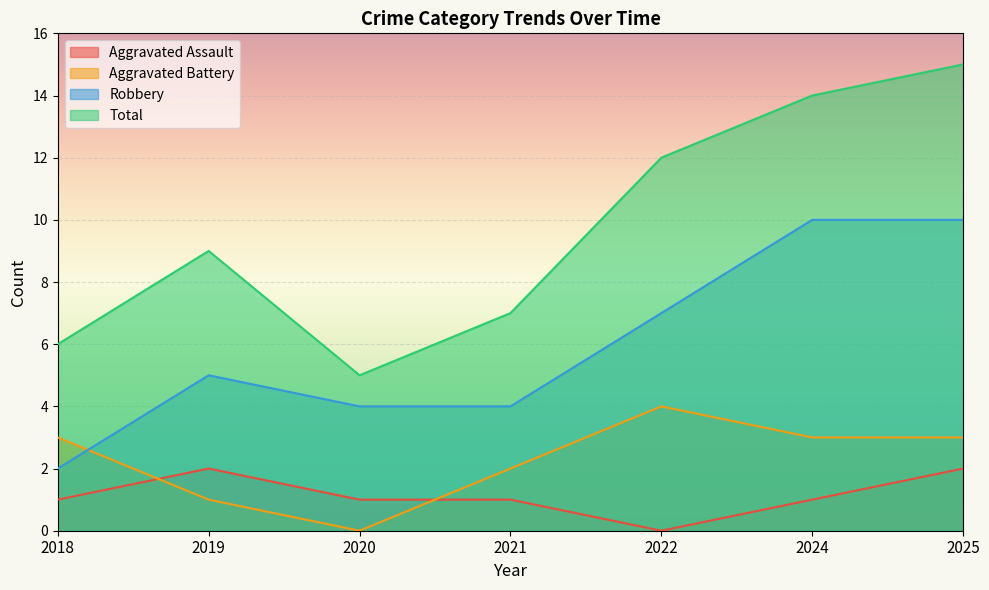

What is the difference between the highest and lowest values at 2020?

5